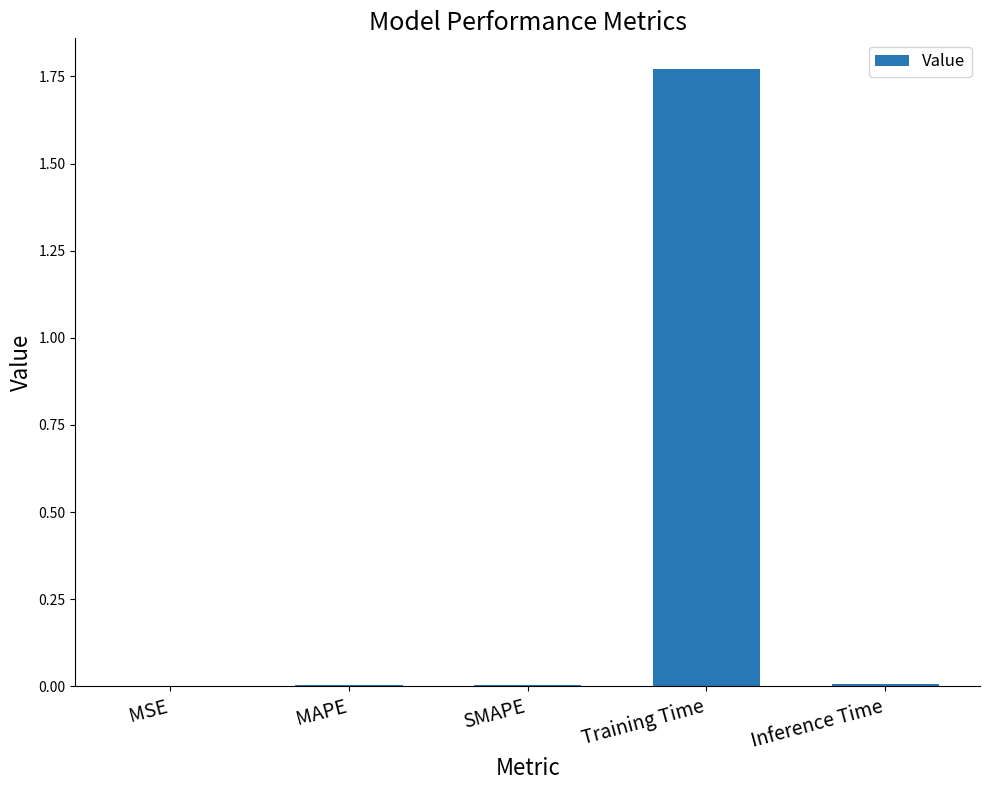

Between MSE and Training Time, which is larger?

Training Time